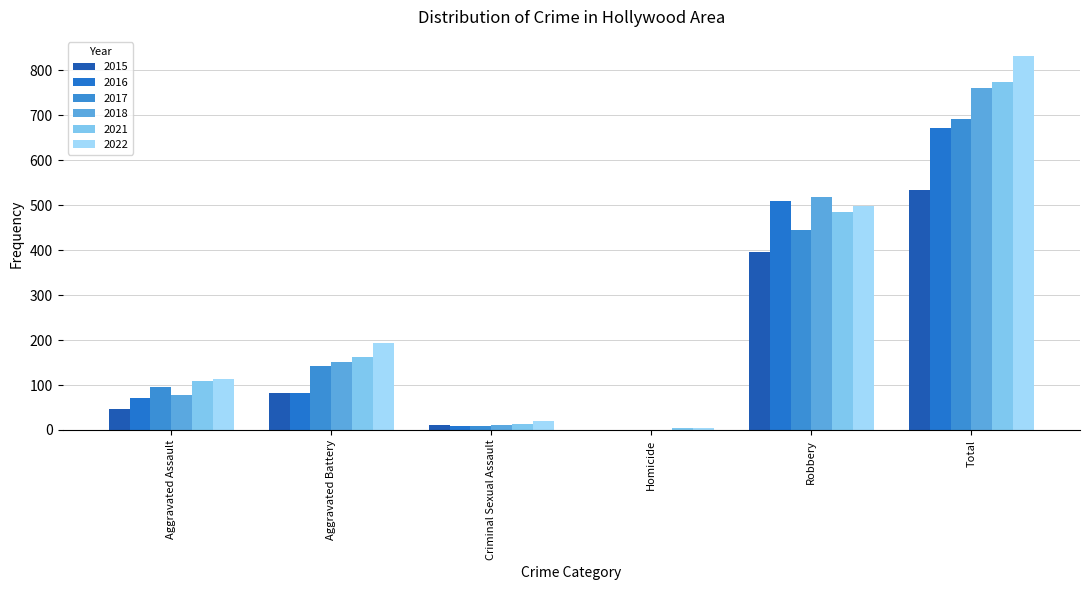

The value of 2015 at Criminal Sexual Assault is 12. True or false?

True